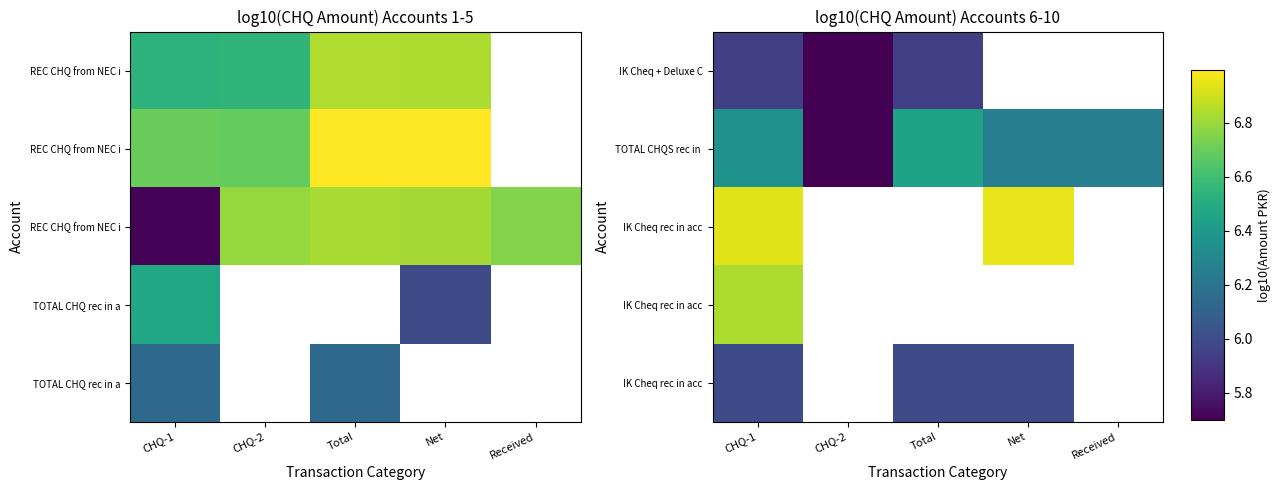

How many categories are shown in the chart?

5